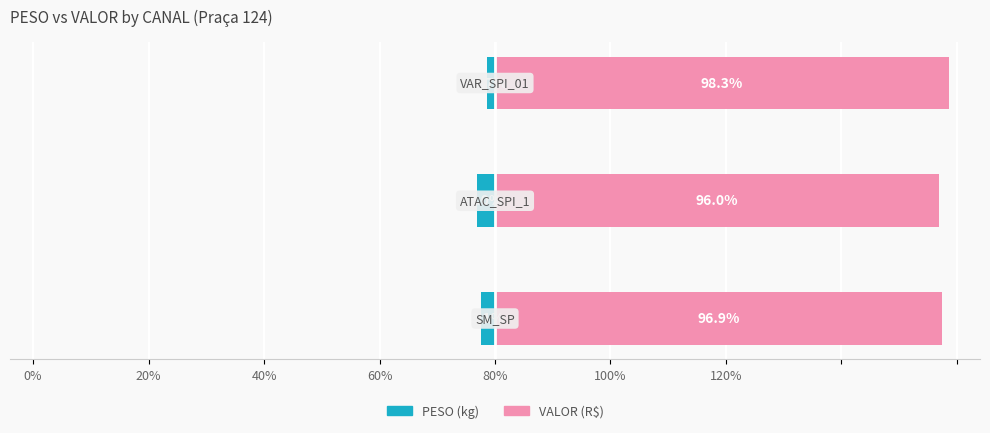

The VALOR (R$) series shows 172.3 at 20%. True or false?

False